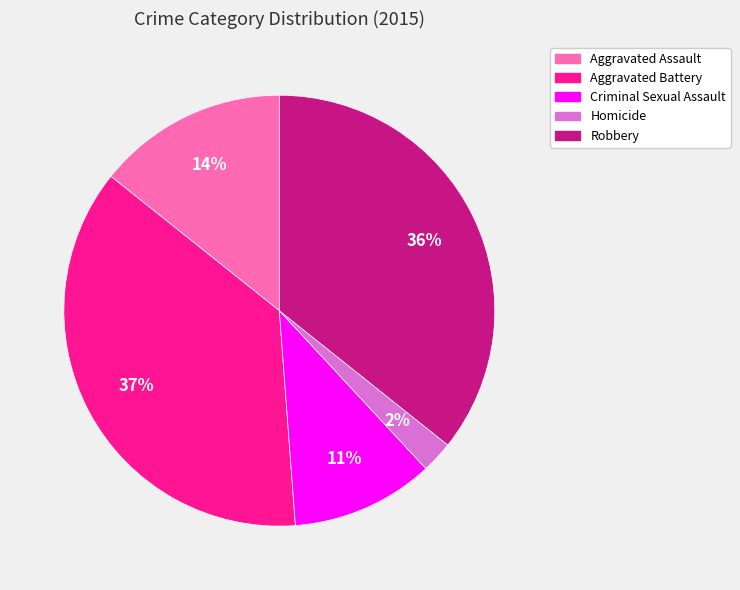

Rank the categories by value from highest to lowest.

Aggravated Battery, Robbery, Aggravated Assault, Criminal Sexual Assault, Homicide